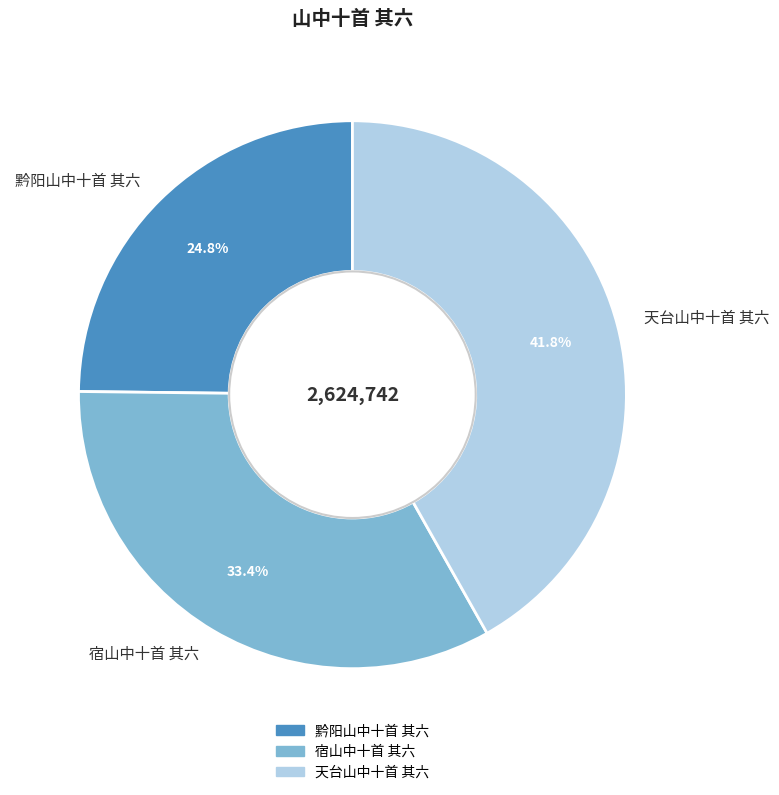

How much of the chart is everything except 天台山中十首 其六?

58.2%